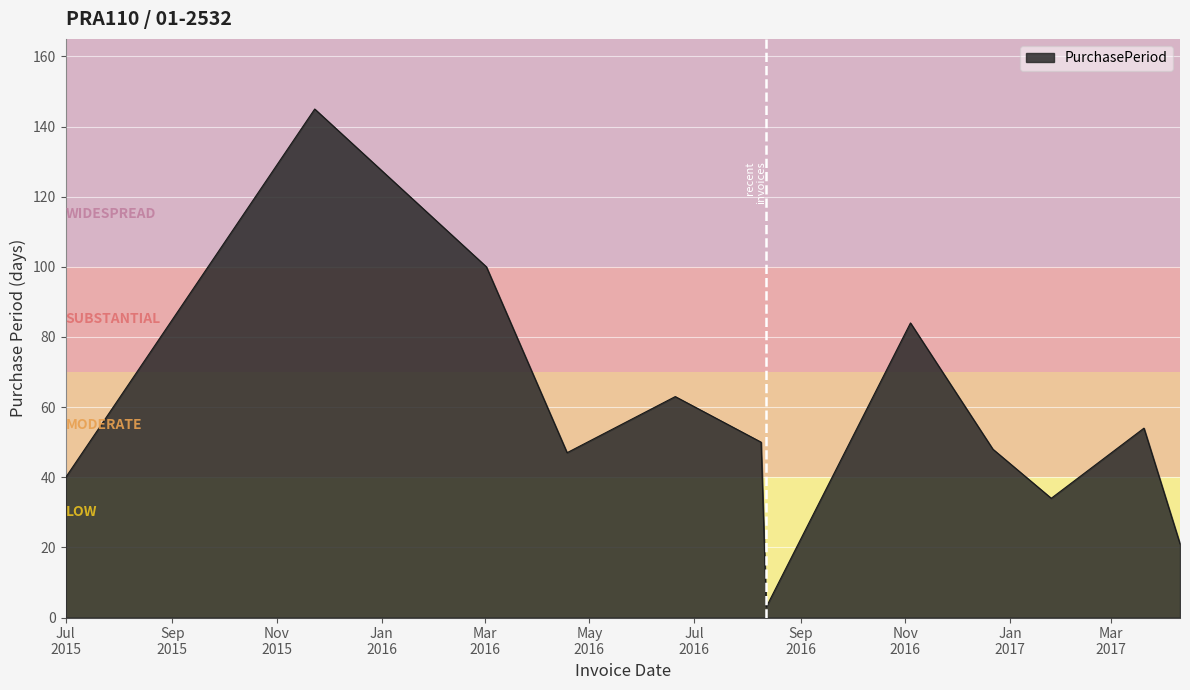

True or false: the data has more than 1 interior local peaks.

True